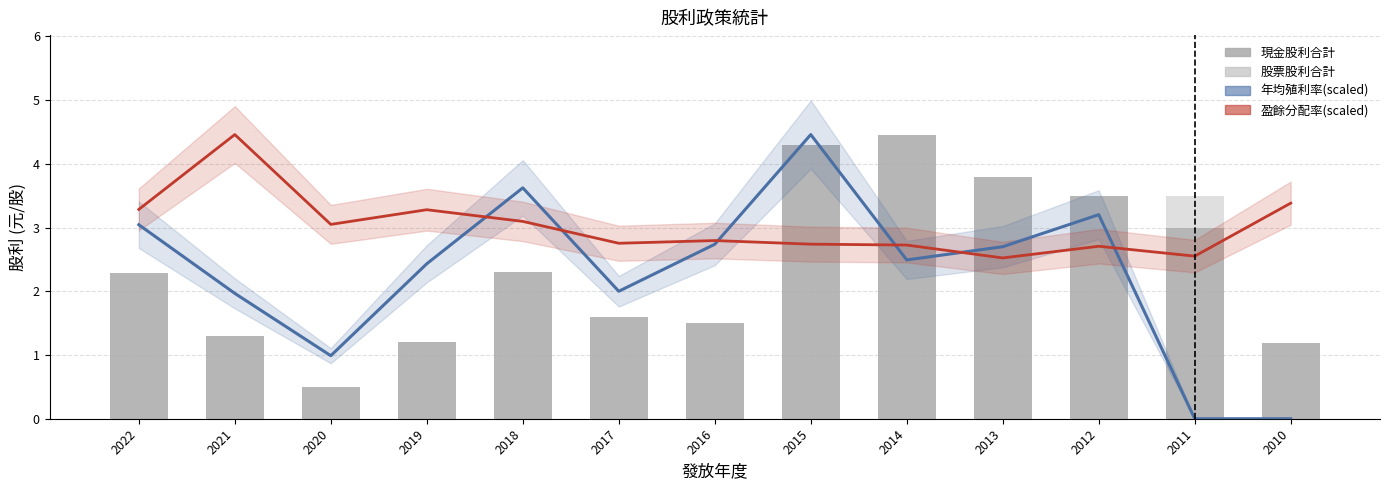

What is the difference between the highest and lowest values at 2015?

4.5